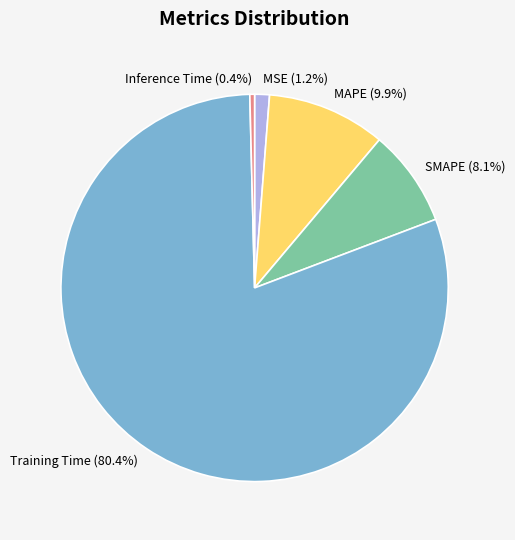

Which slice is the largest?

Training Time